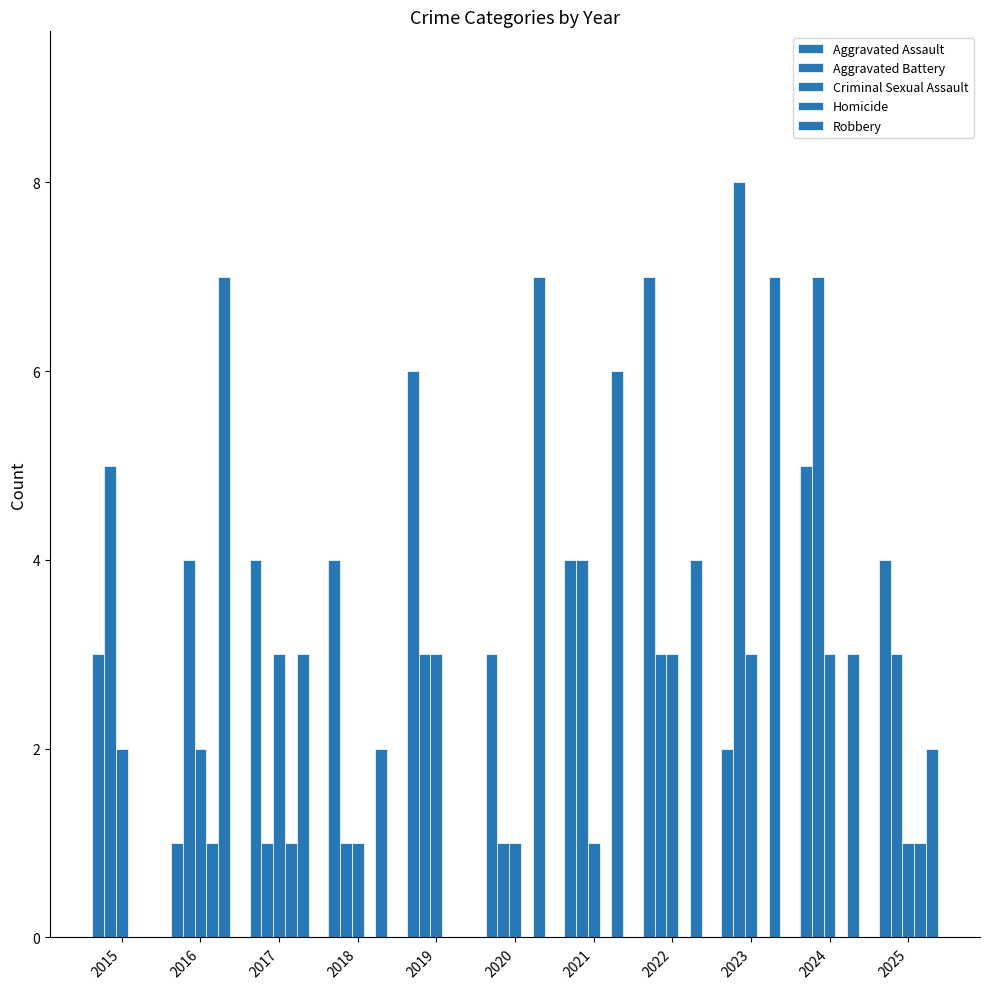

How many series are shown in this chart?

5